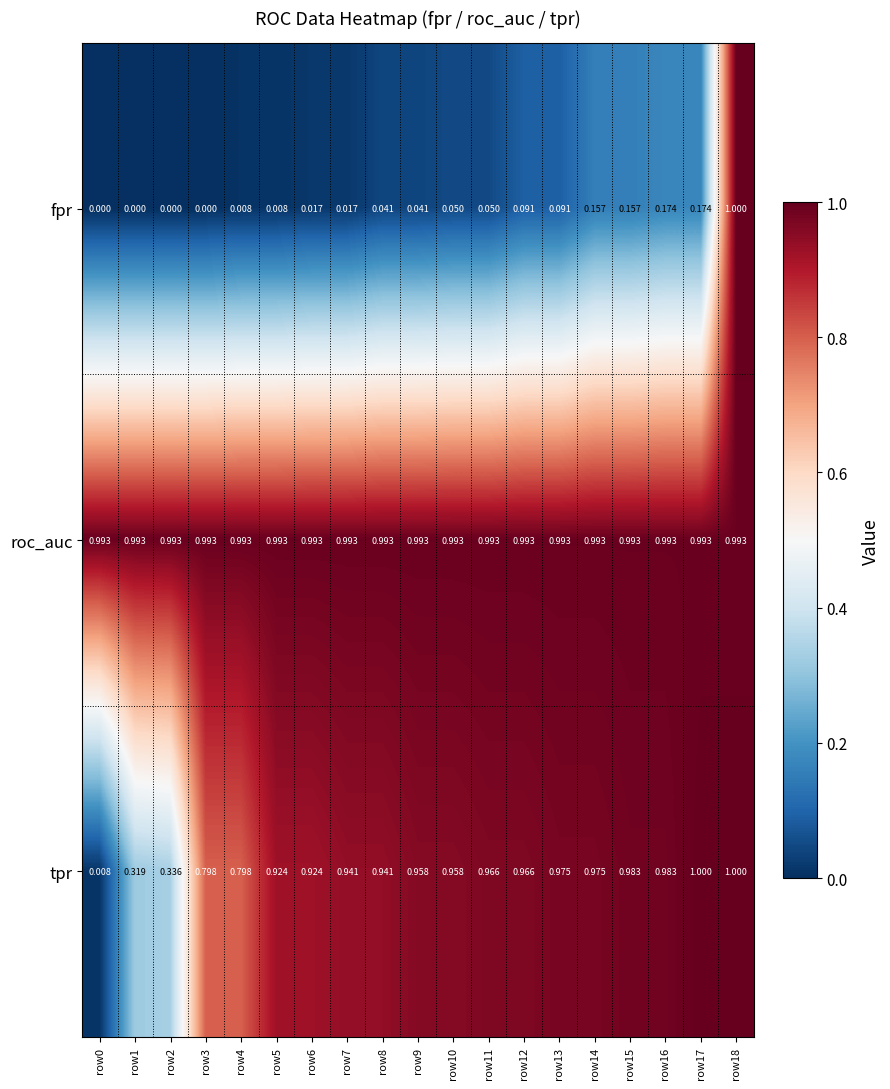

Between row8 and row15, which series saw the biggest shift?

fpr